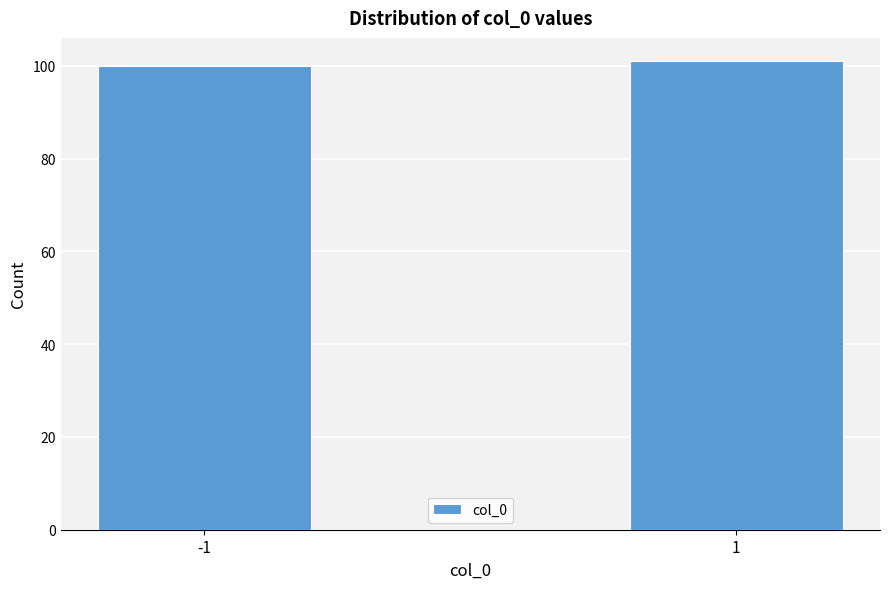

Reading left to right, list all the values displayed in this chart.

-1=100	1=101